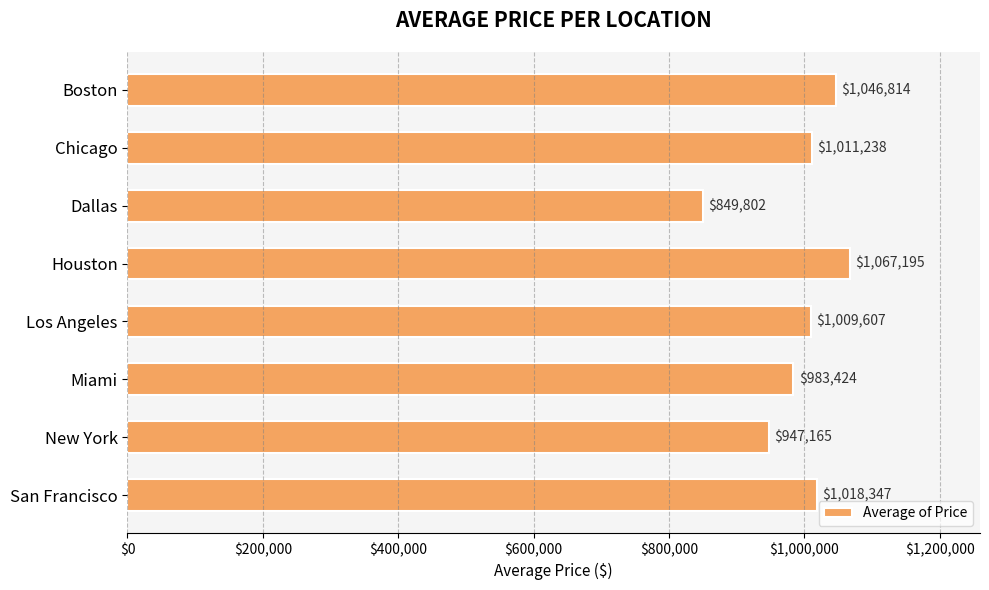

What is the minimum value shown in the chart?

849802.0